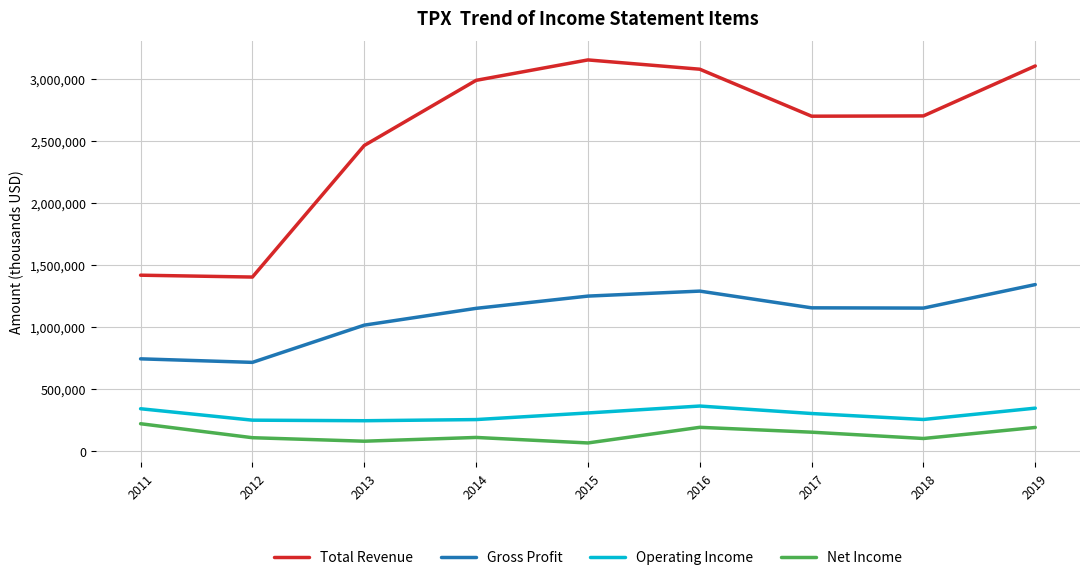

What is the spread (max minus min) of values at 2019?

2916500